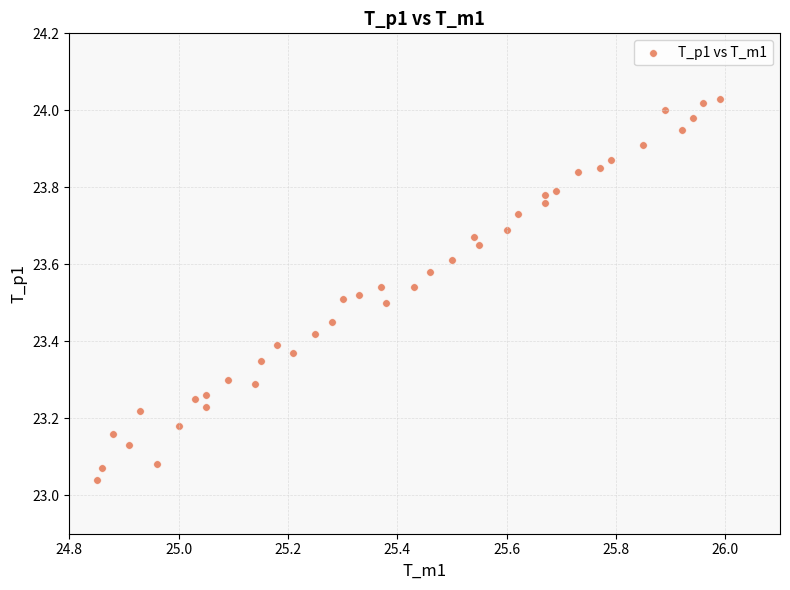

What is the range of X values (max minus min)?

1.1